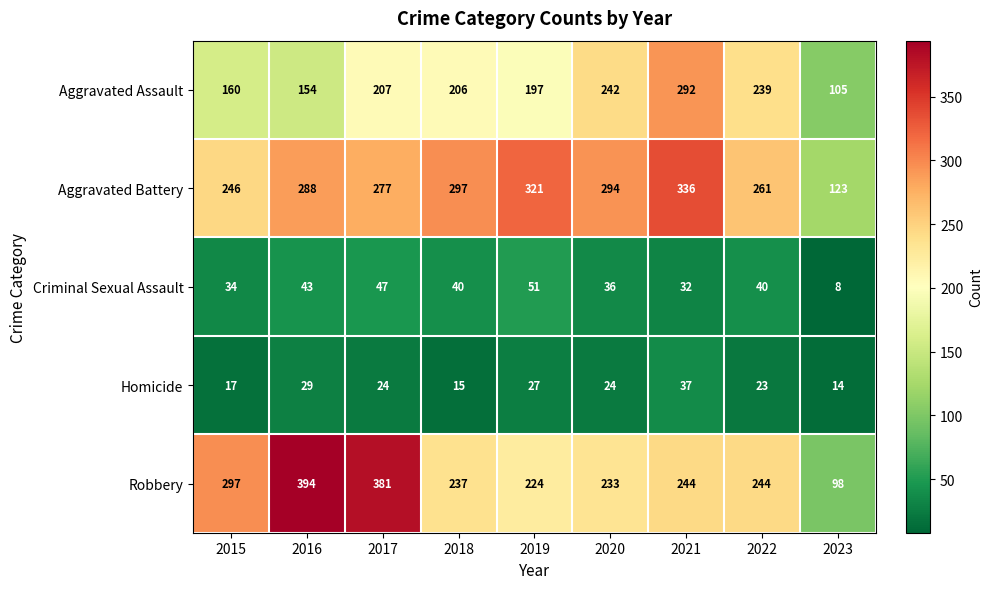

Read the Homicide value at 2018.

15